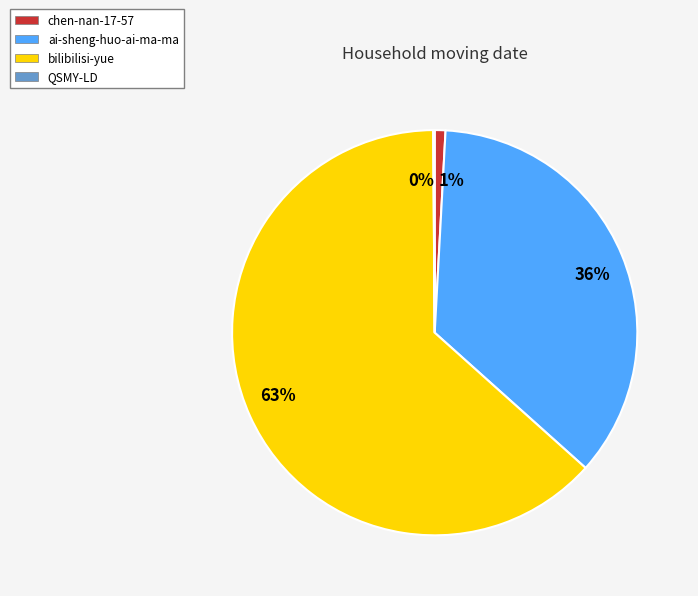

Is the sum of 63% and 1% greater than half?

Yes